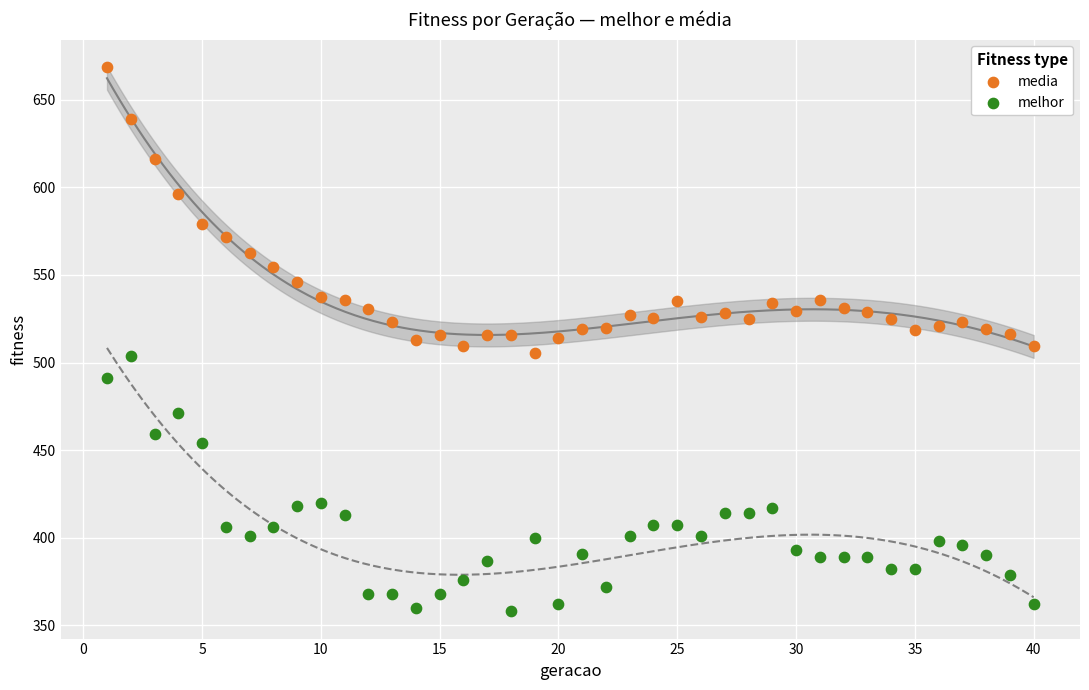

Which series reaches the minimum Y coordinate?

melhor